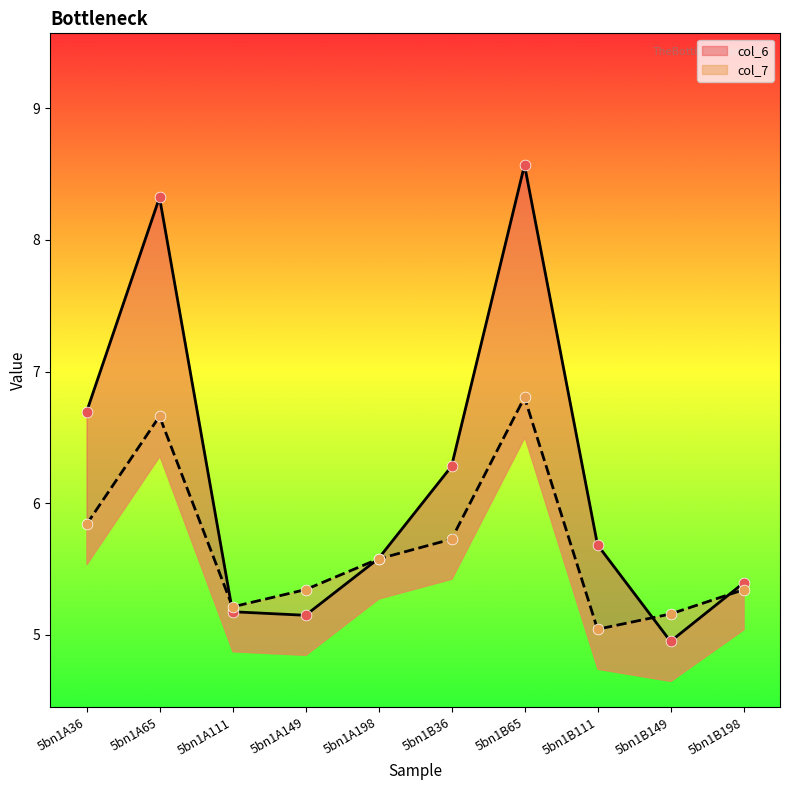

Which series has the largest Y range (max minus min)?

col_6